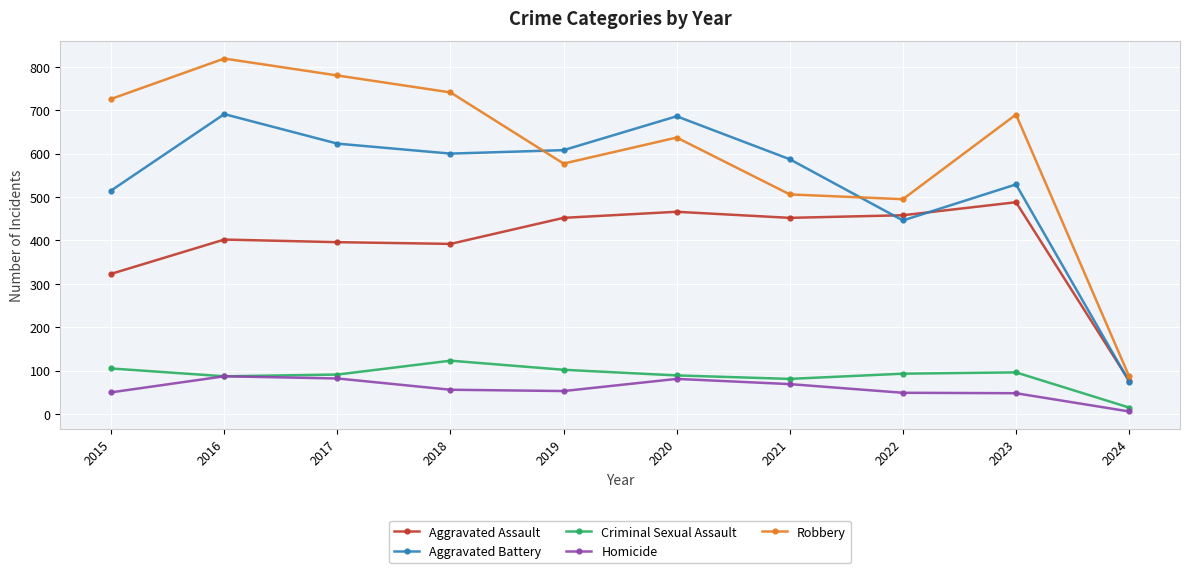

Where does the Aggravated Battery series first go above 600?

2016